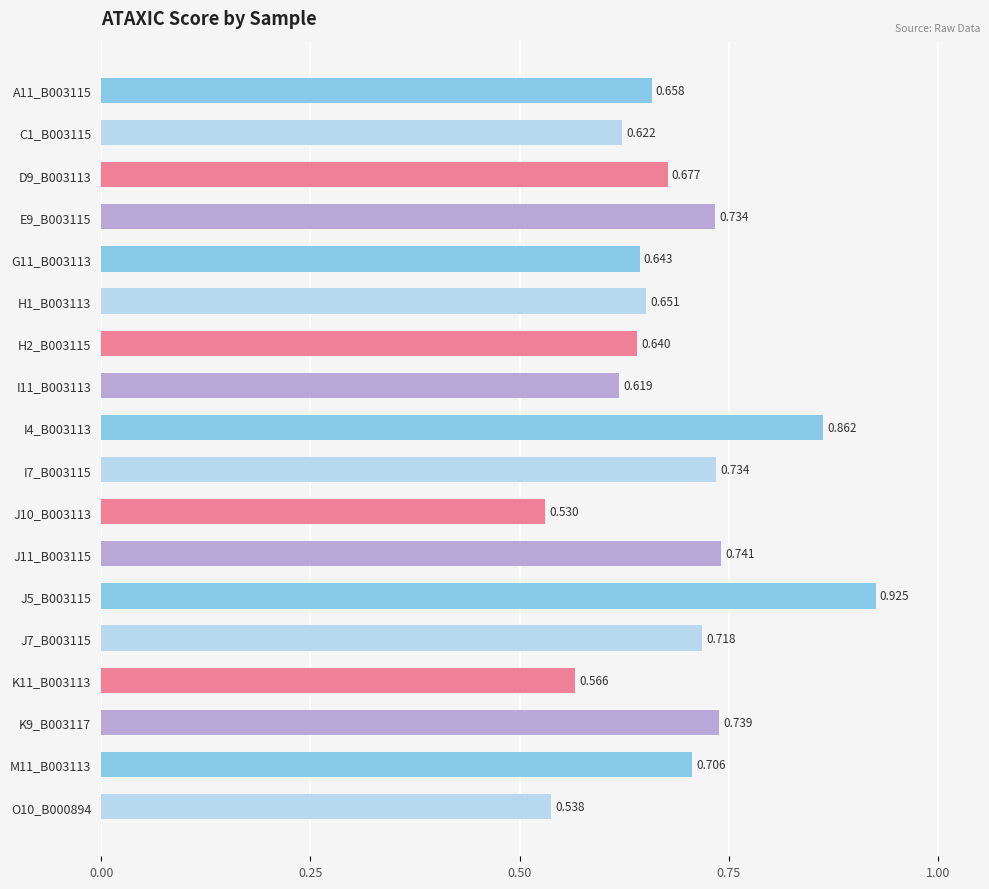

At which label is the value closest to 0?

J10_B003113